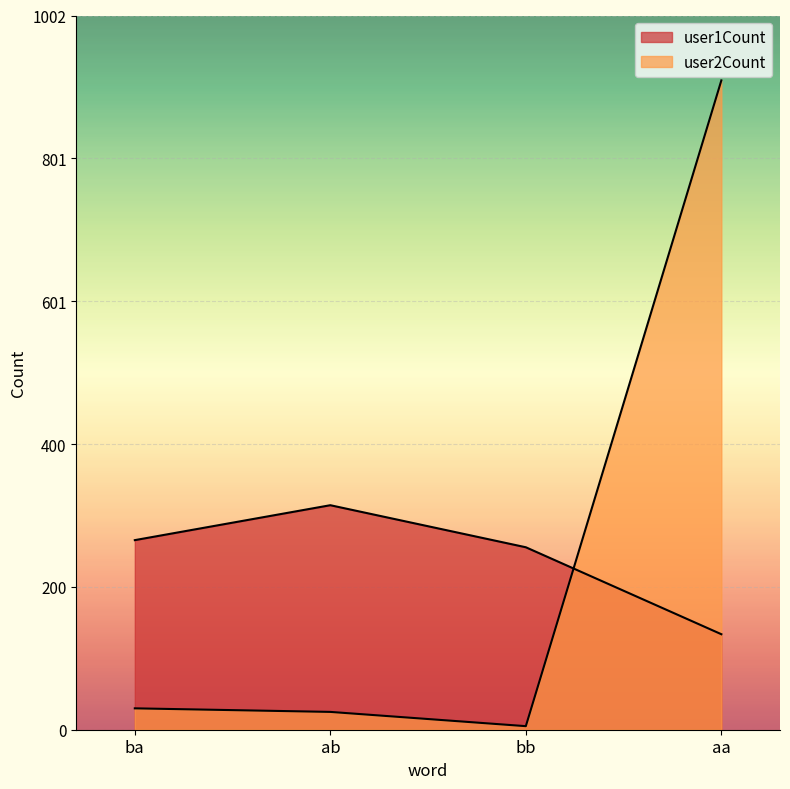

What is the spread (max minus min) of values at aa?

777